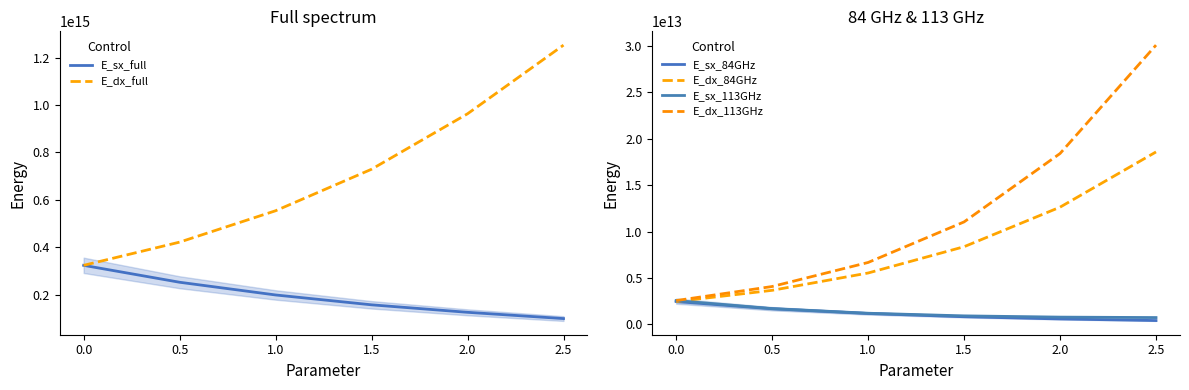

What is the smallest value displayed?

410941060487.9